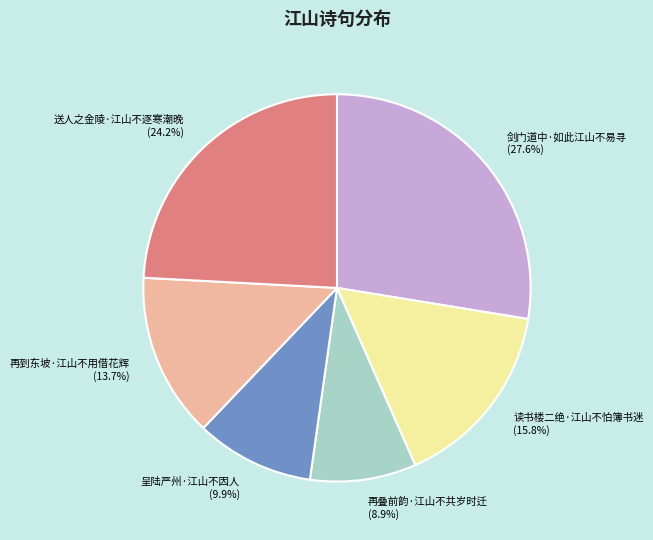

What is the total percentage of 再叠前韵·江山不共岁时迁 and 再到东坡·江山不用借花辉?

22.6%